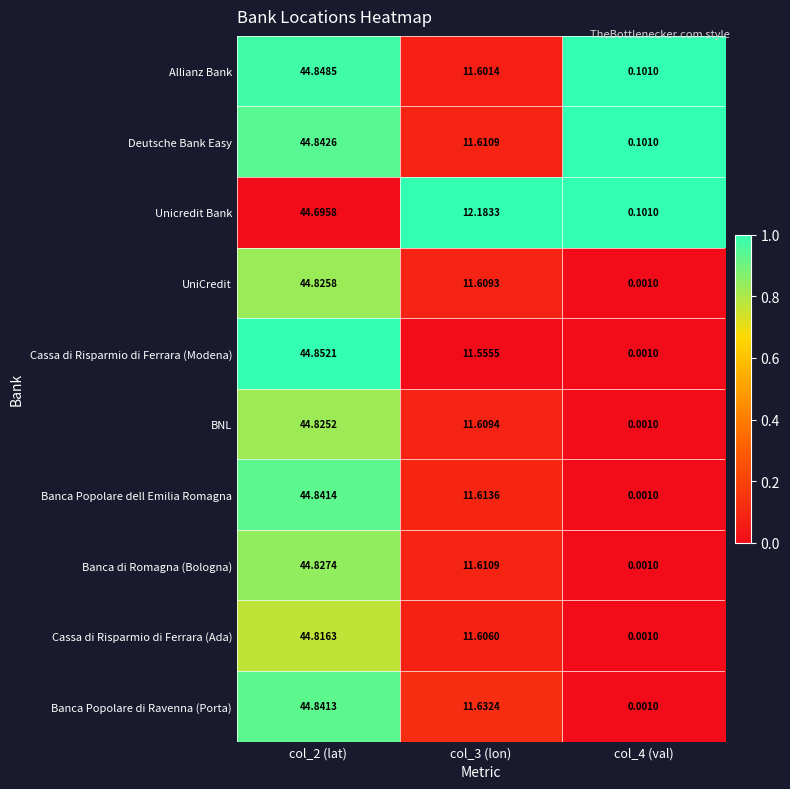

Is the value of Deutsche Bank Easy at col_4 (val) greater than the value of Banca Popolare dell Emilia Romagna at col_3 (lon)?

No